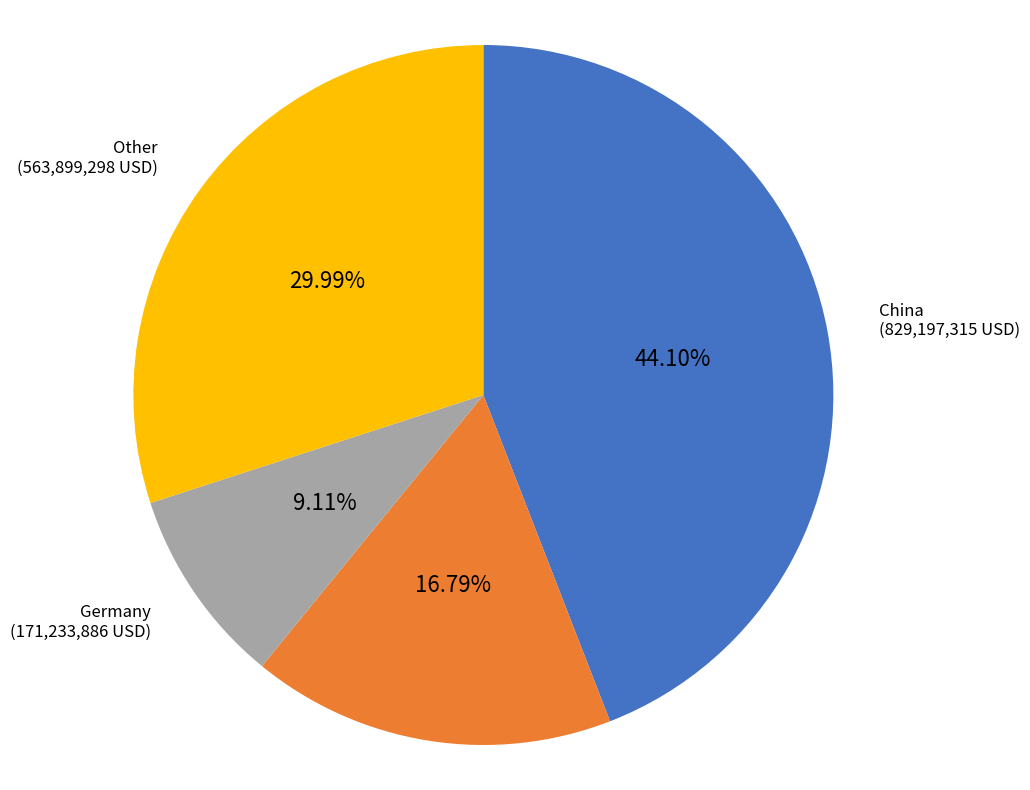

Is there a majority slice in this chart?

No